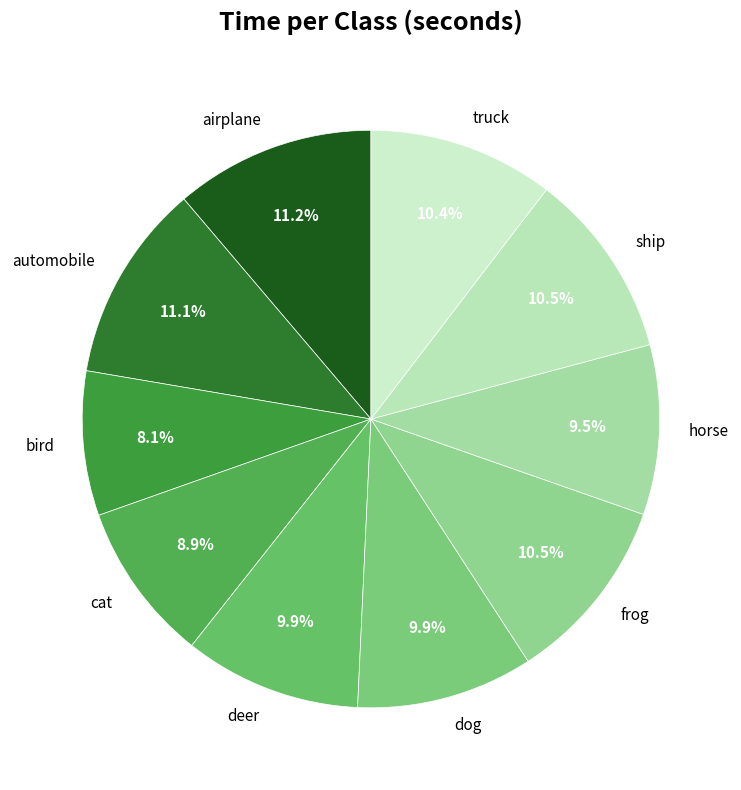

What is the ratio of the value at bird to the value at cat?

0.9